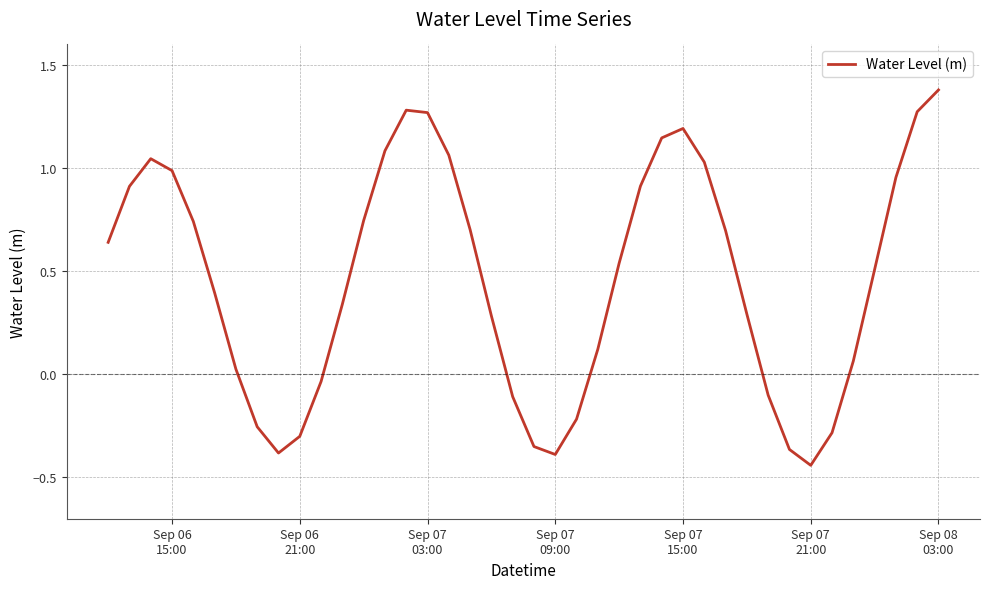

What is the maximum value shown in the chart?

1.4